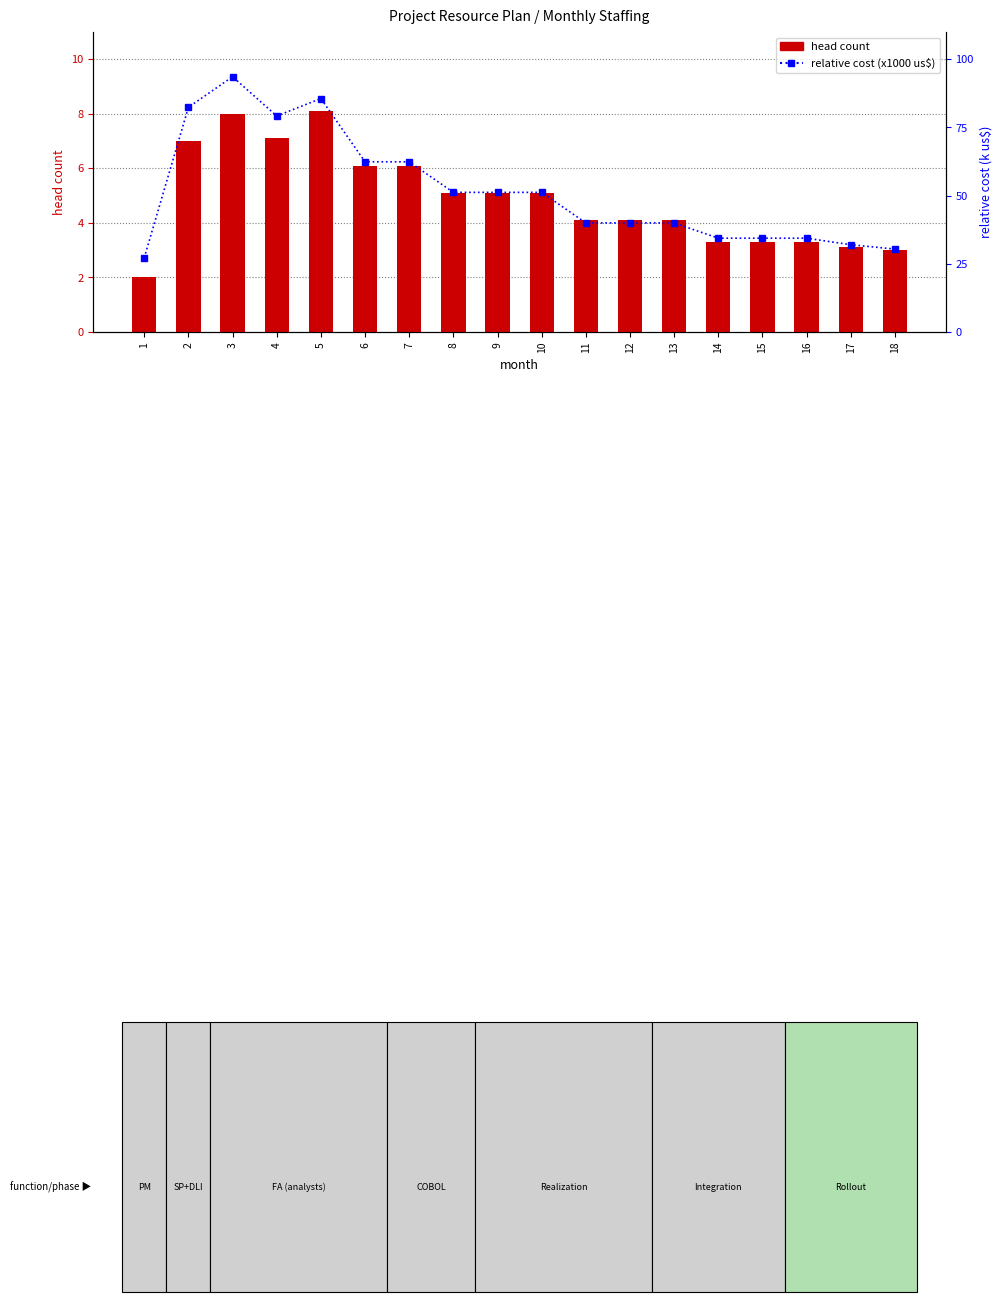

What is the value of the head count bar at the 9th from the left?

5.1